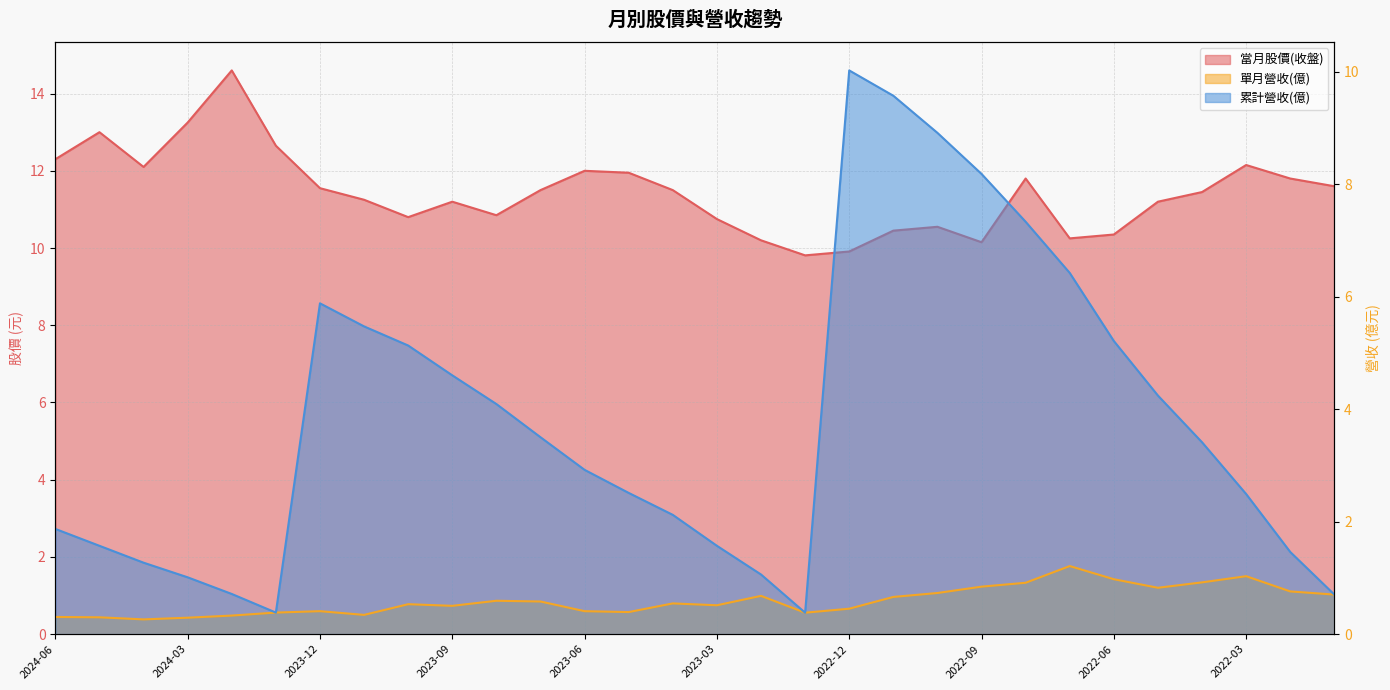

What is the difference between the second highest and second lowest values in the 單月營收(億) series?

0.7